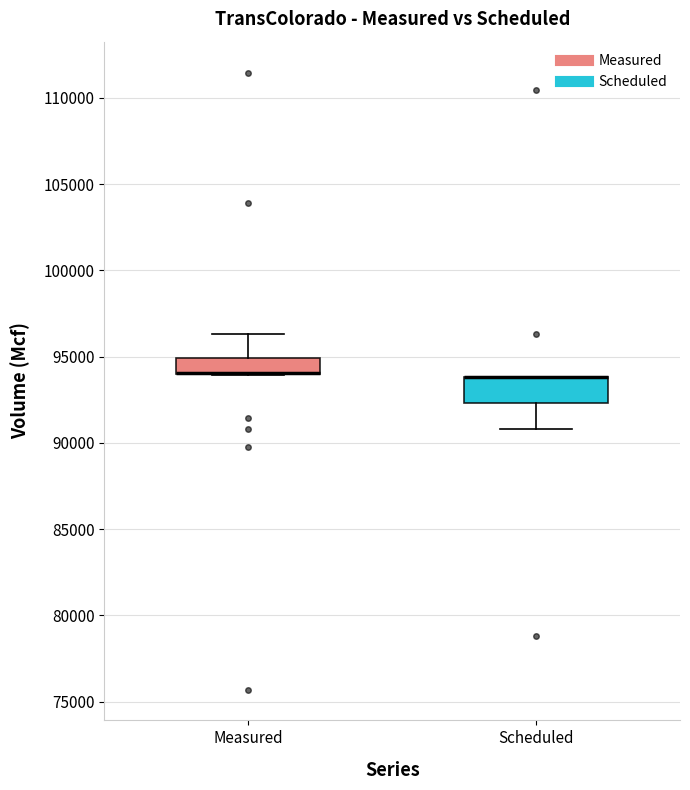

Which box is the tallest, from its lower edge to its upper edge?

Scheduled